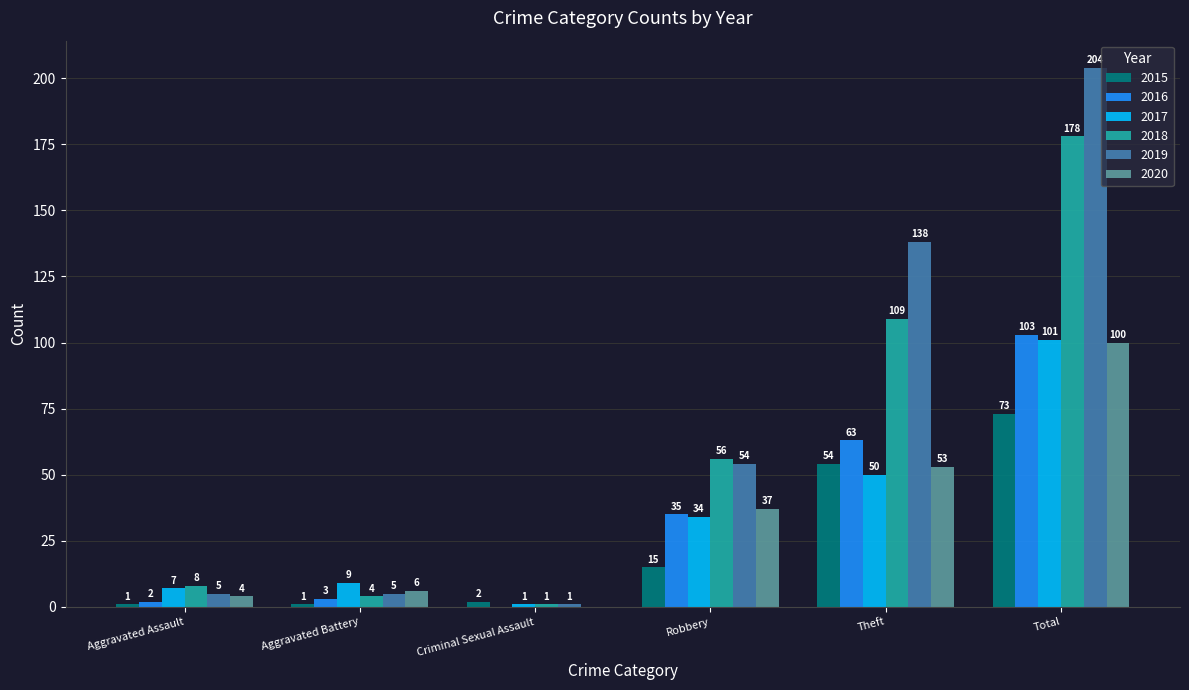

What is the spread (max minus min) of values at Aggravated Battery?

8